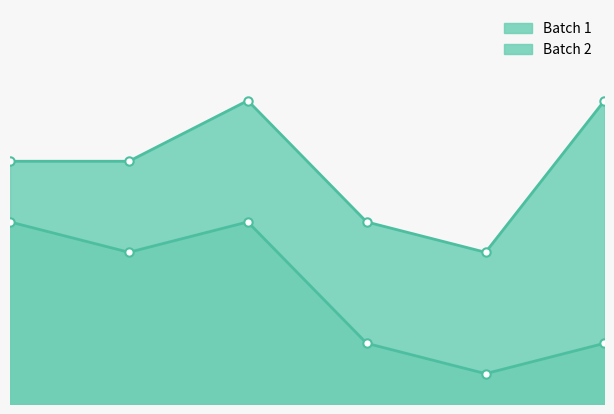

Where is Batch 1 nearest to the value 37?

2